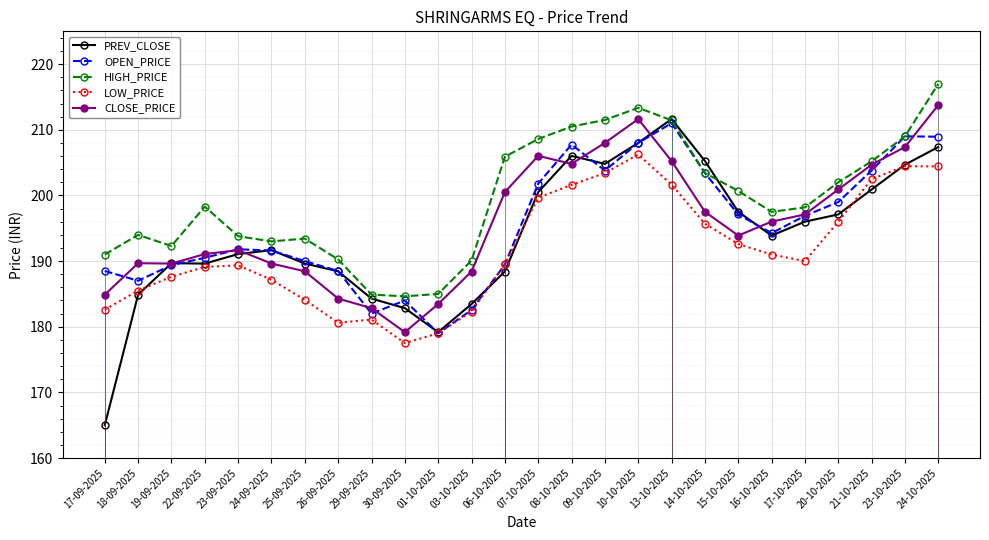

Which series has the largest total across all categories?

HIGH_PRICE